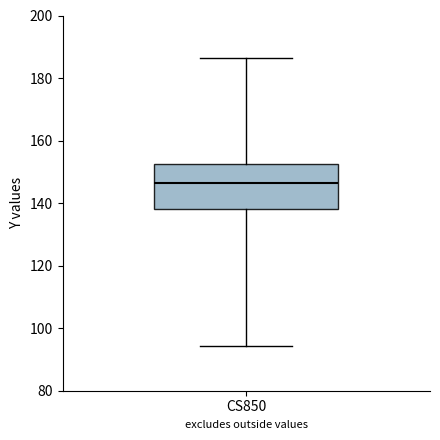

Transcribe this box plot: give where the median line is, the range the box spans, and where the two whiskers end, as read against the y-axis. The values are not printed on the chart, so give them approximately, as read against the axis.

median 146, box 138 to 152, whiskers 94 to 186